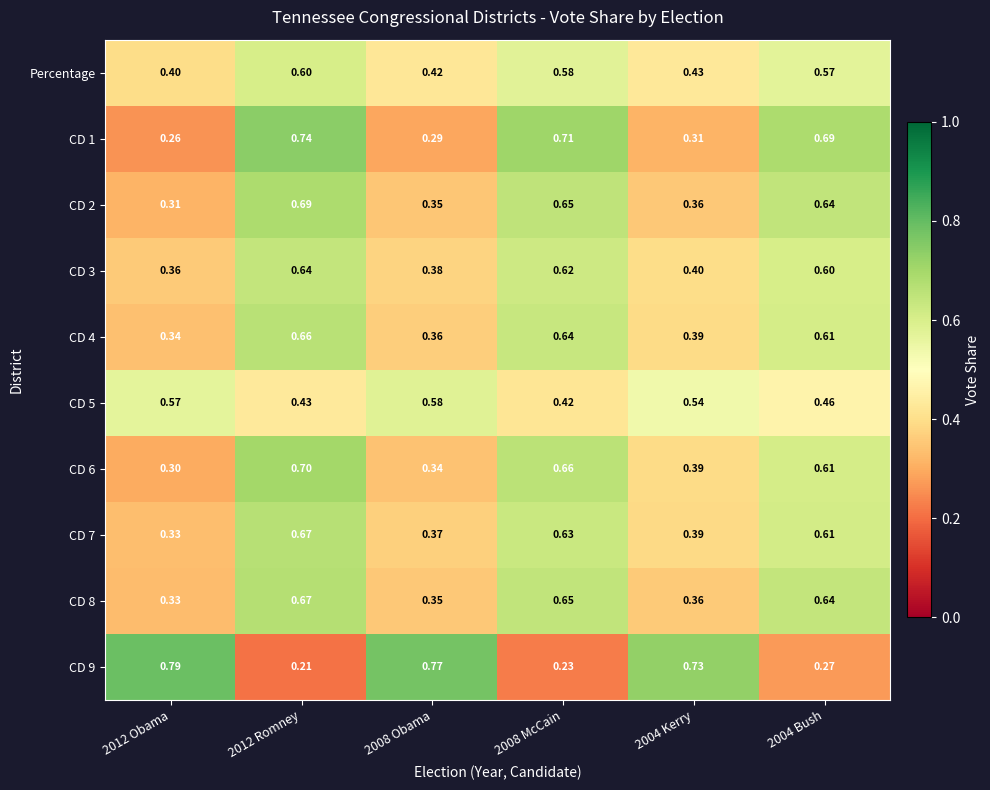

Which category has the highest value across all series?

2012 Obama